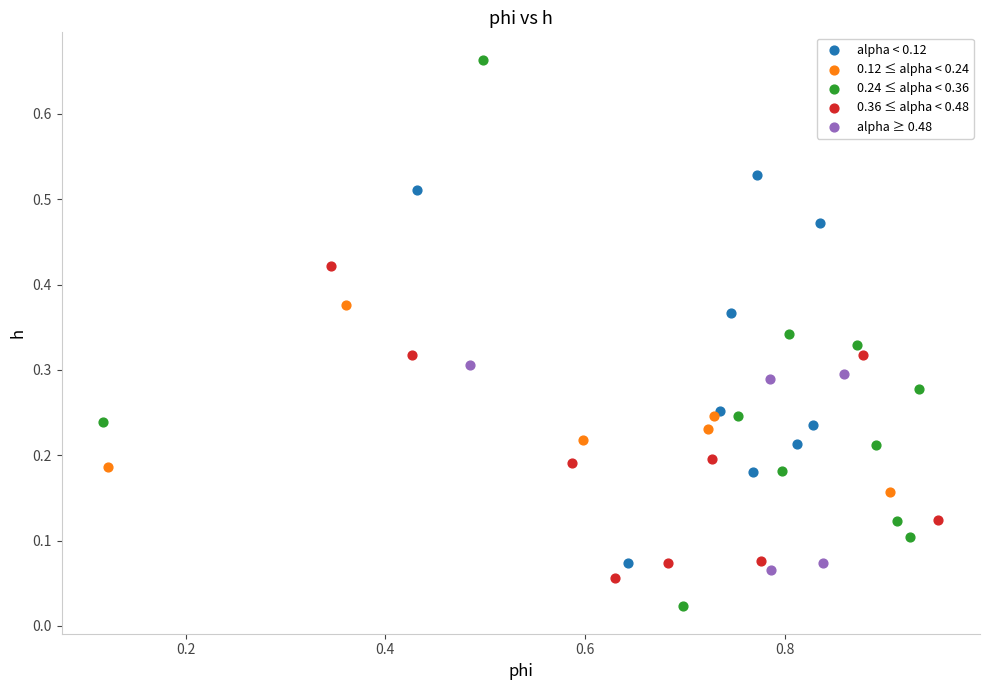

Which series has the largest Y range (max minus min)?

0.24 ≤ alpha < 0.36